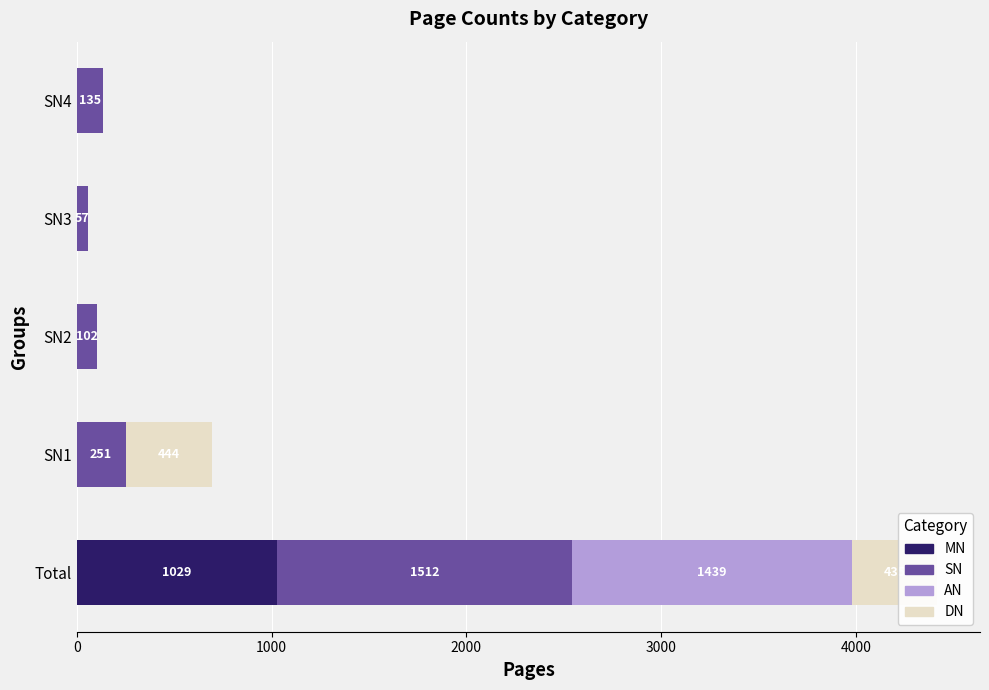

At which category is the sum across all series the highest?

Total